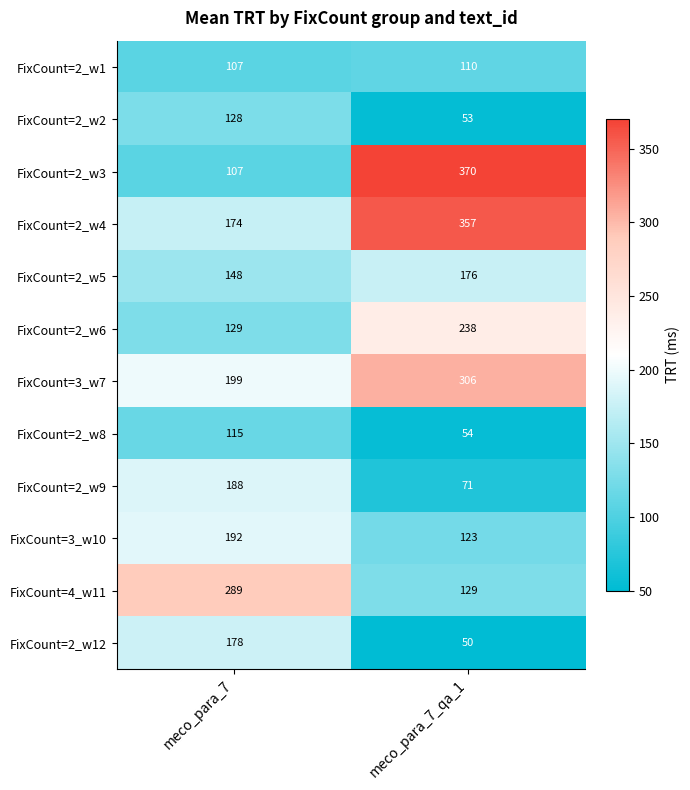

What is the total value across all series at meco_para_7_qa_1?

2037